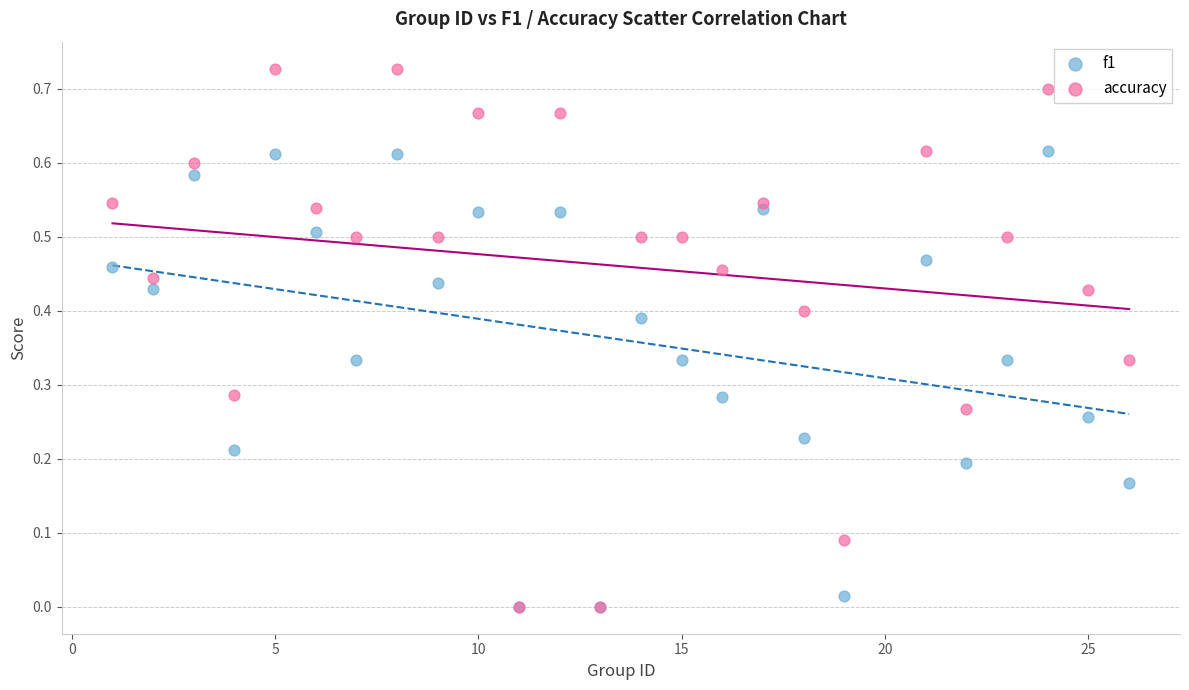

Which series has the widest spread of Y values?

accuracy